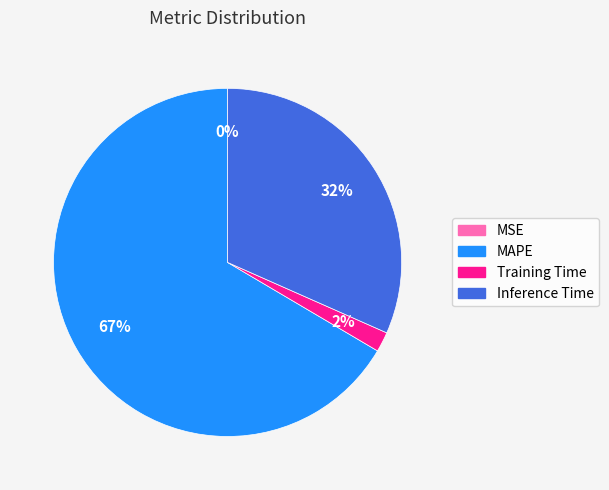

Is the sum of Inference Time and MAPE greater than half?

Yes